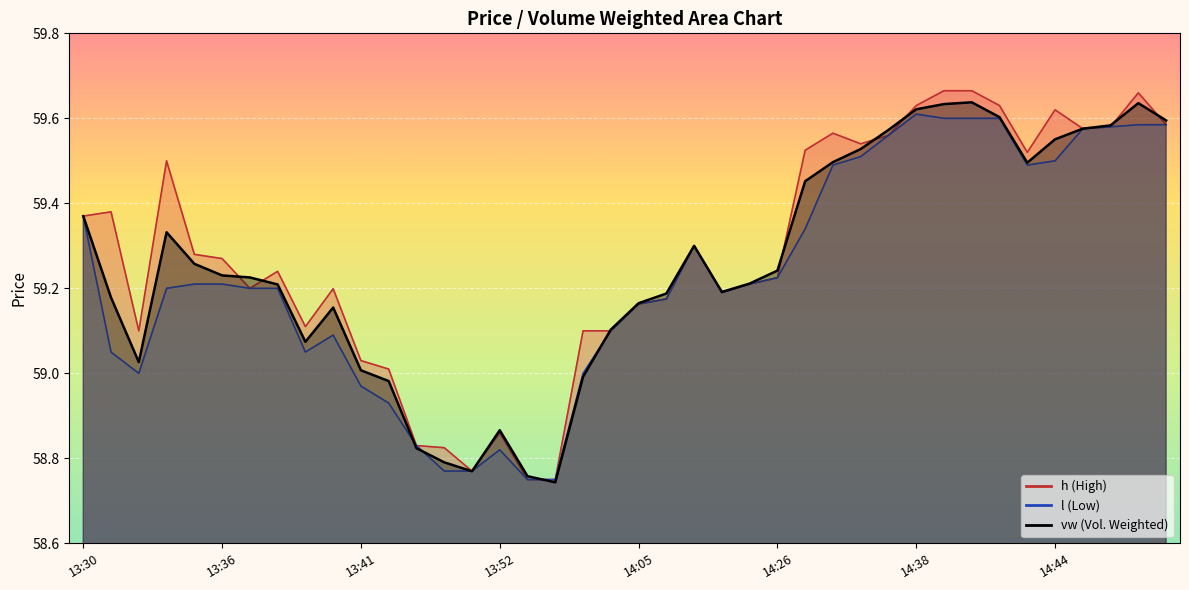

What is the label of the 37th point from the left?

14:45